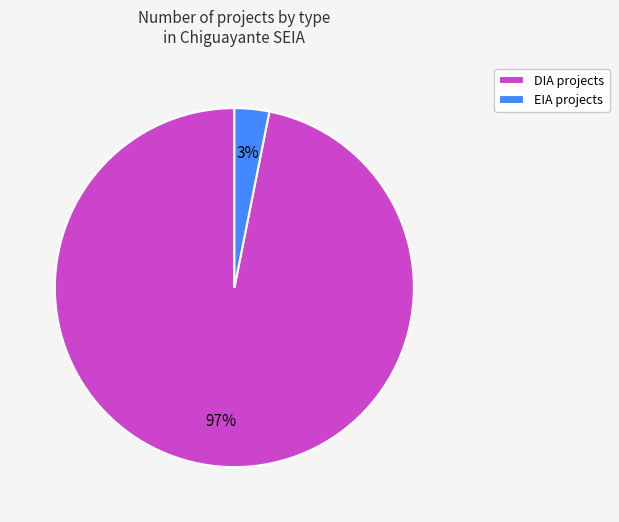

What is the majority slice?

DIA